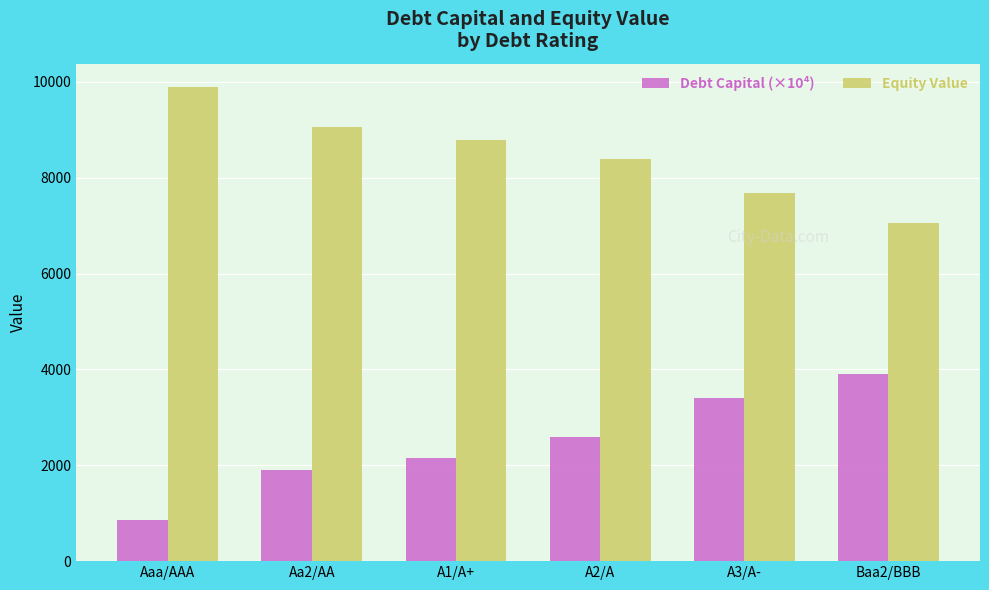

The Debt Capital (×10⁴) series shows 2150.0 at A1/A+. True or false?

True